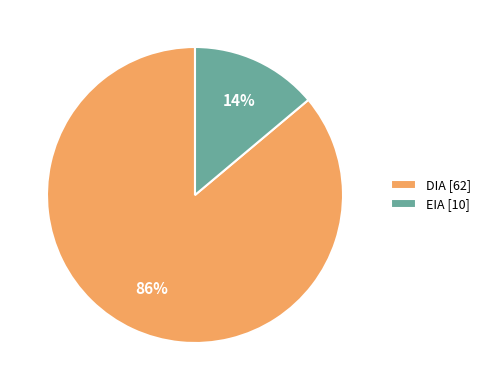

Rank the categories by value from lowest to highest.

EIA, DIA